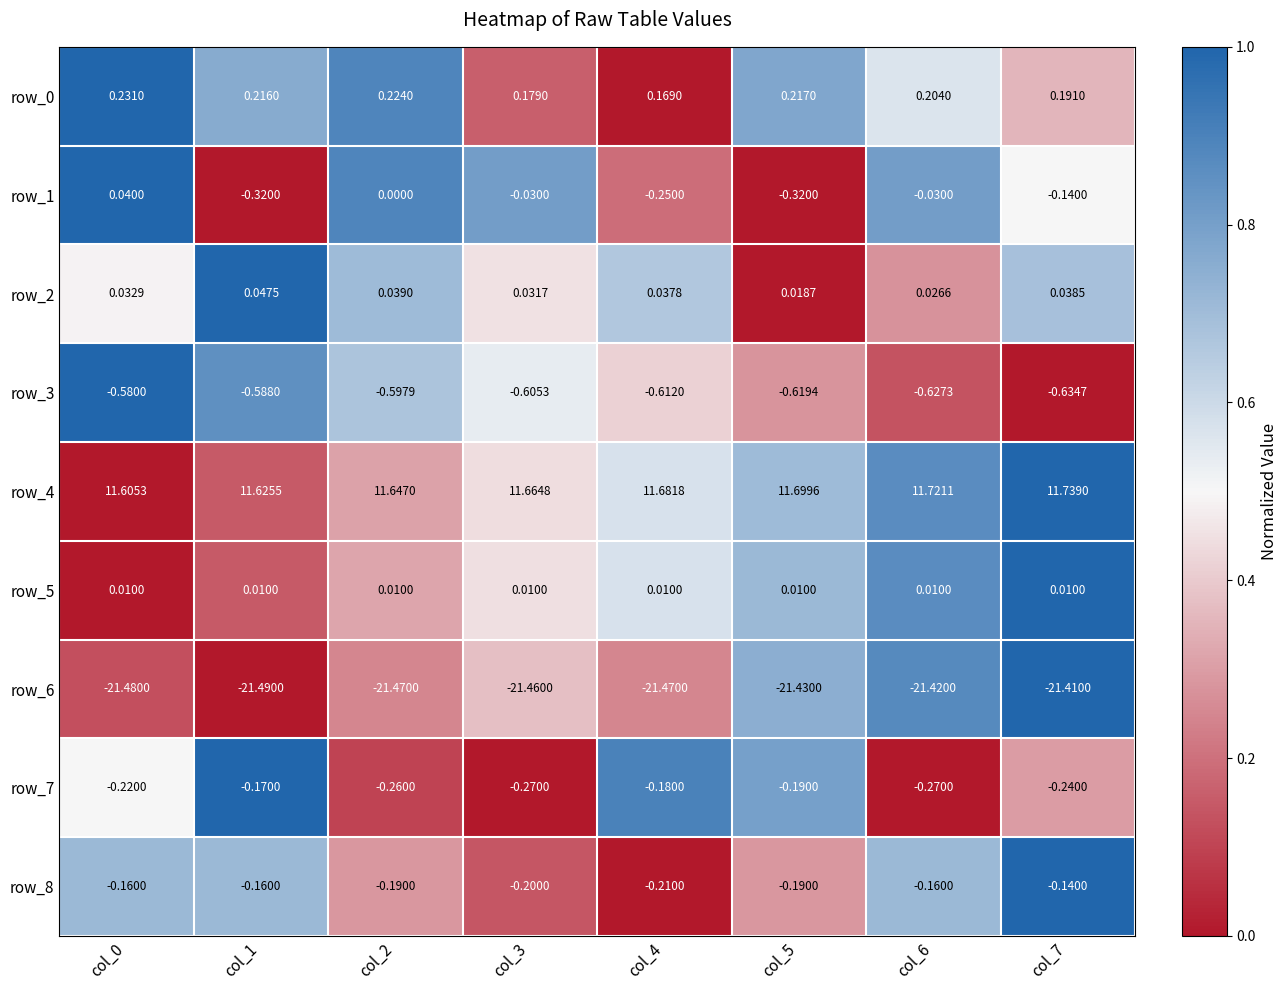

Which series has the largest range (max minus min)?

row_1